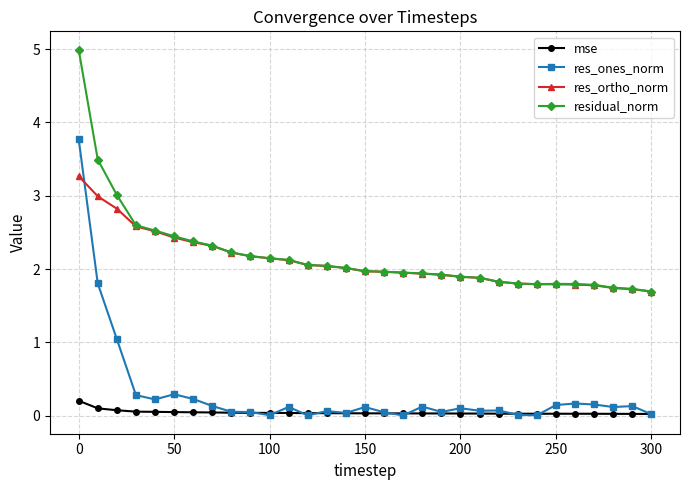

What is the value of the res_ortho_norm point at the 4th from the left?

2.6